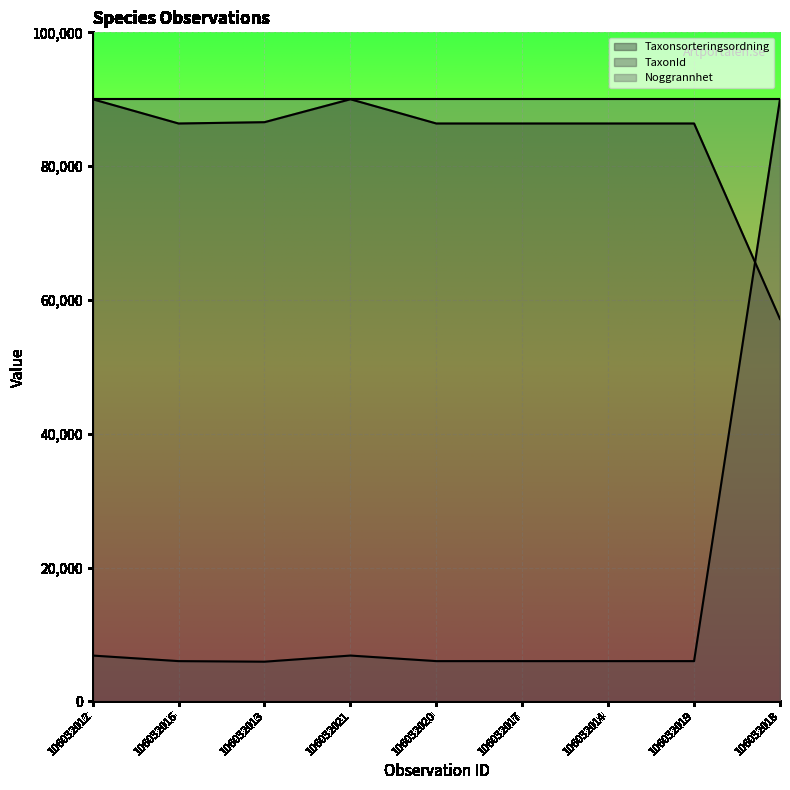

At which category is the sum across all series the highest?

106032018